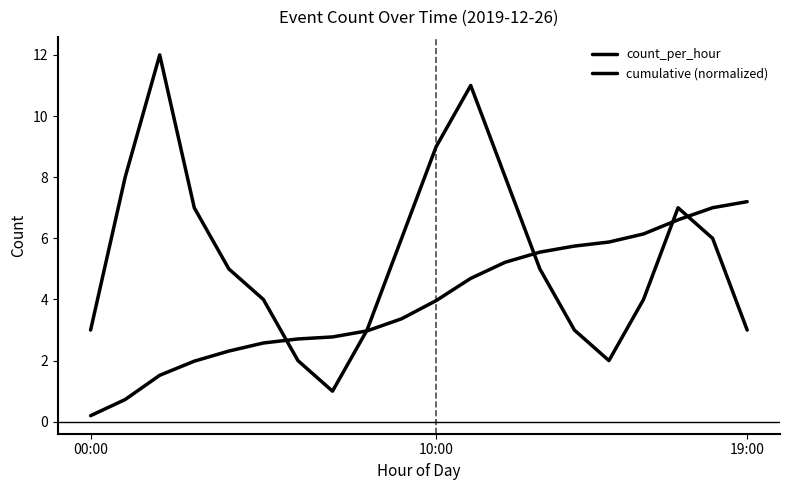

Does the chart have visible grid lines?

No